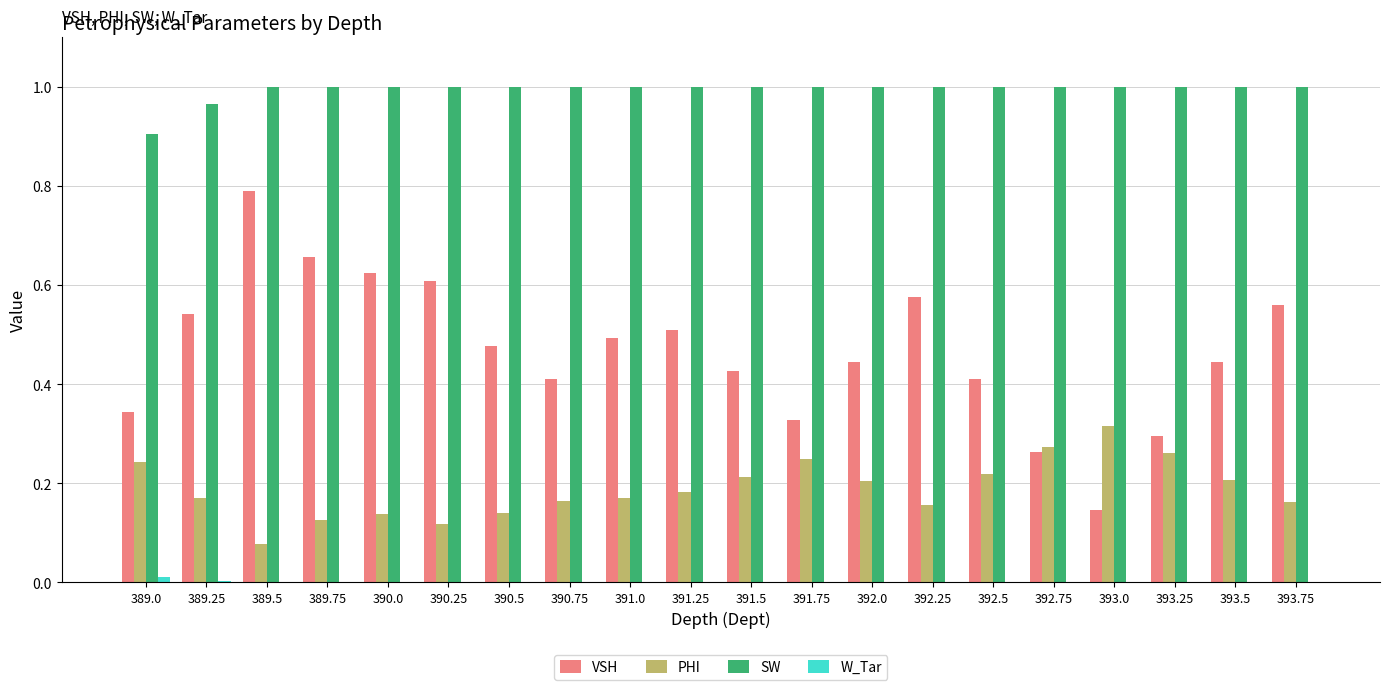

What is the total value across all series at 391.0?

1.7